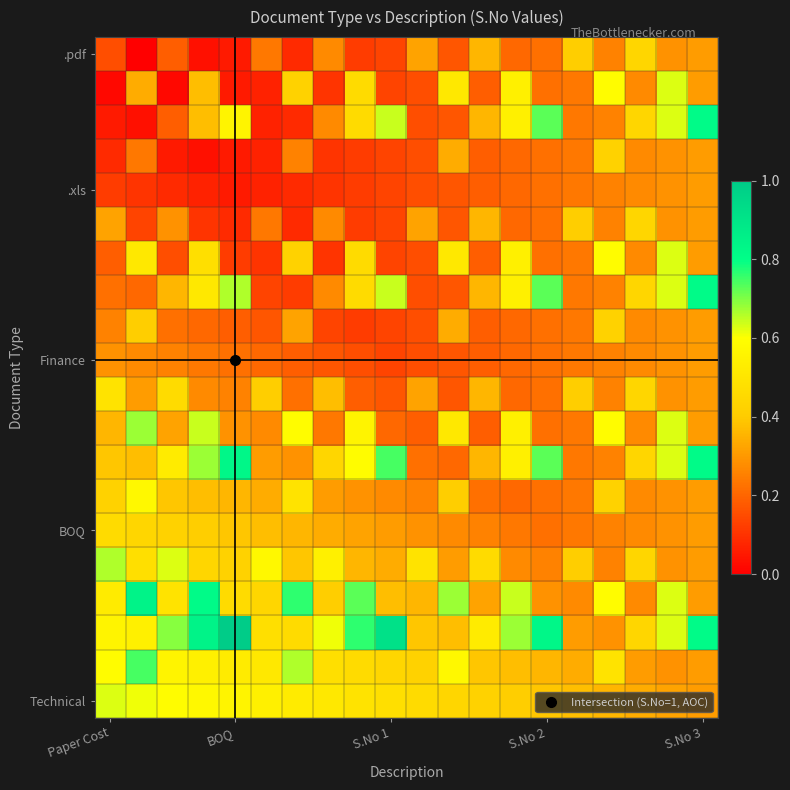

Count the number of data series in this chart.

20